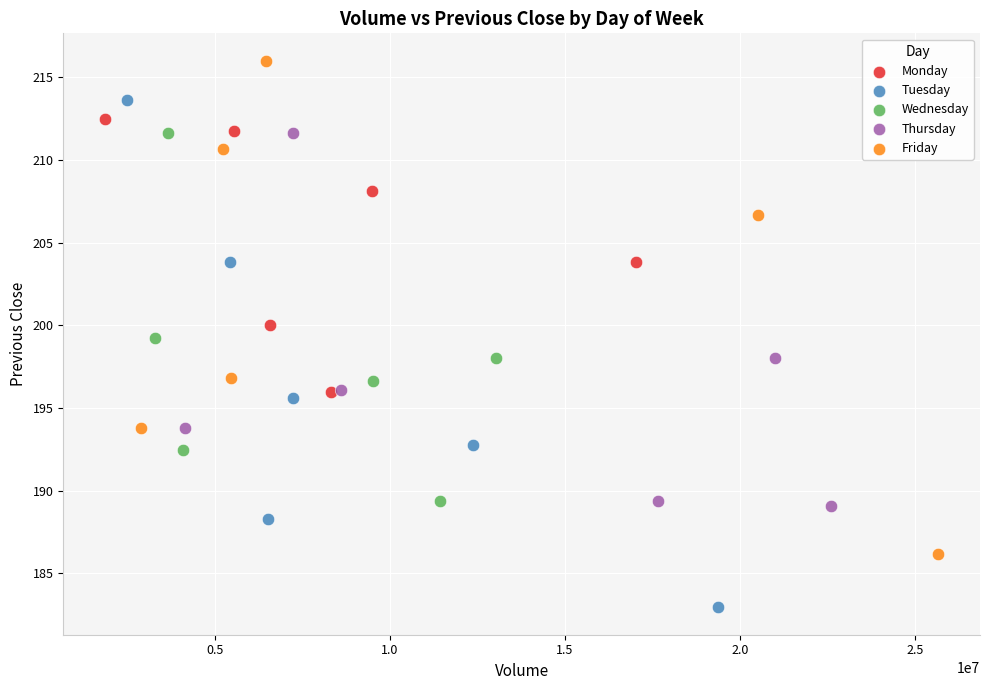

What are all the series names shown in the legend?

Monday, Tuesday, Wednesday, Thursday, Friday